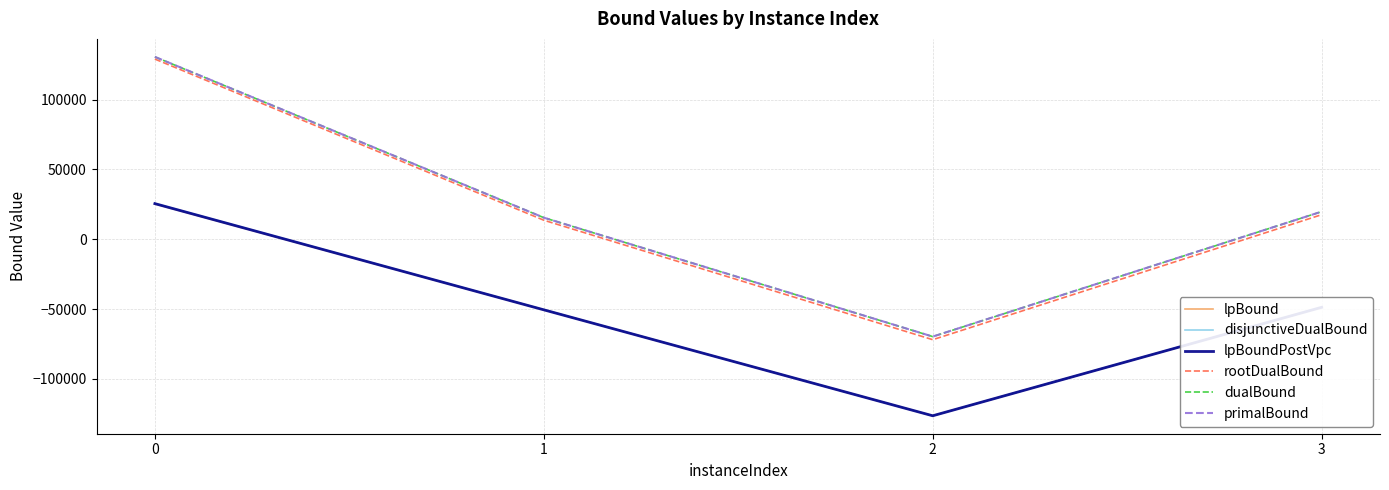

What is the smallest value displayed?

-126391.1